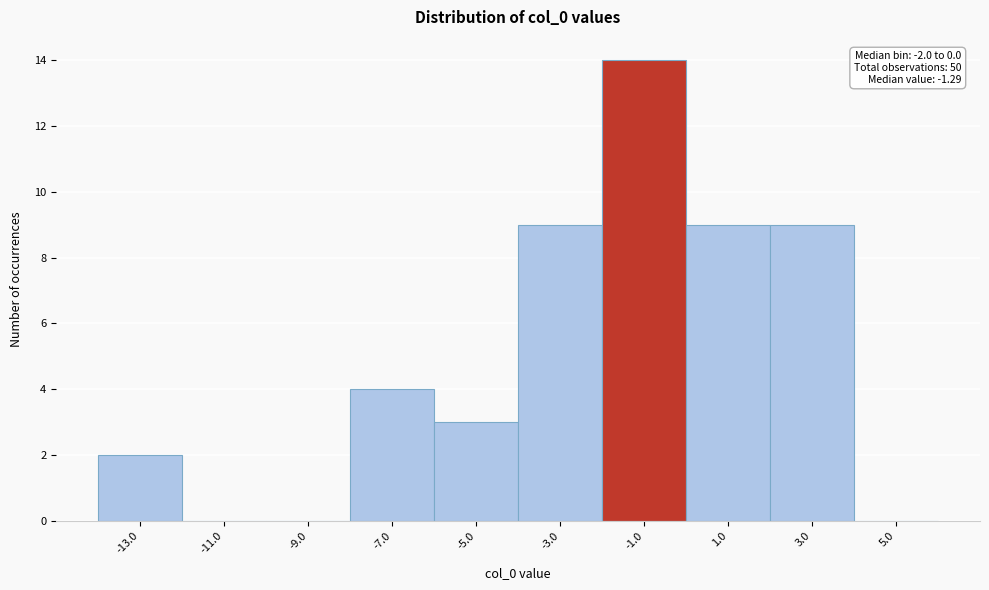

Over which range of the x-axis is the bar tallest?

-2 to 0